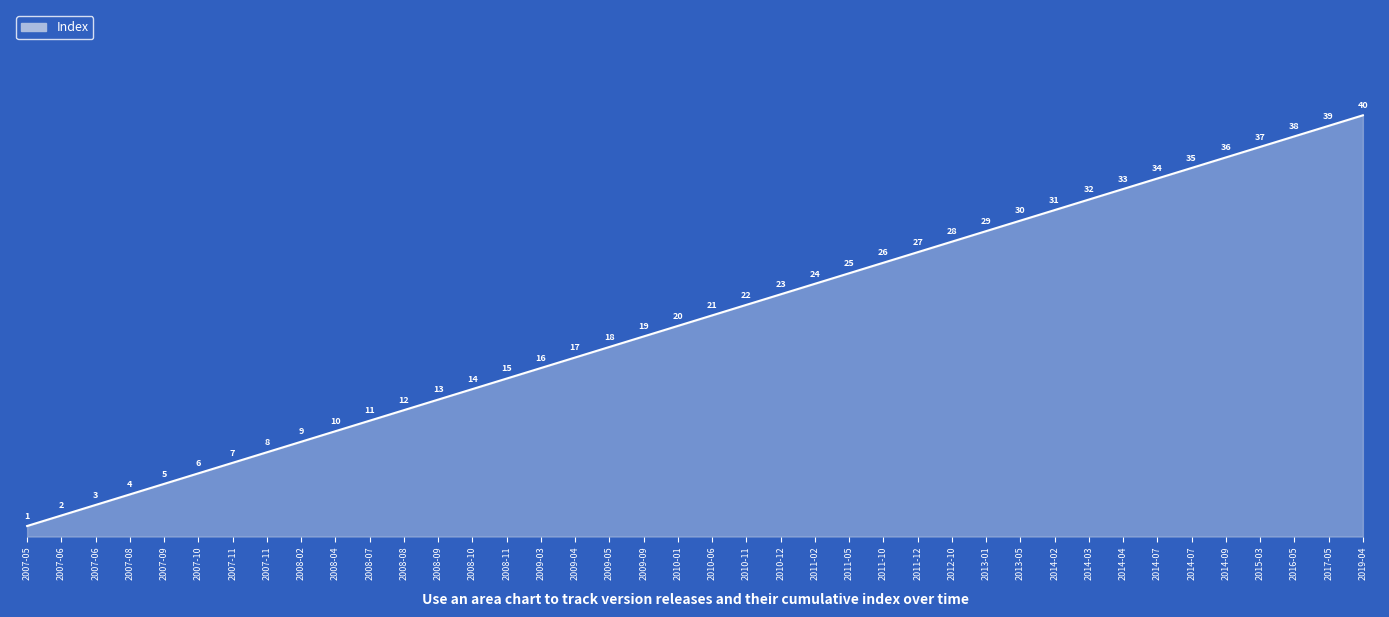

Which category has the highest value across all series?

2019-04